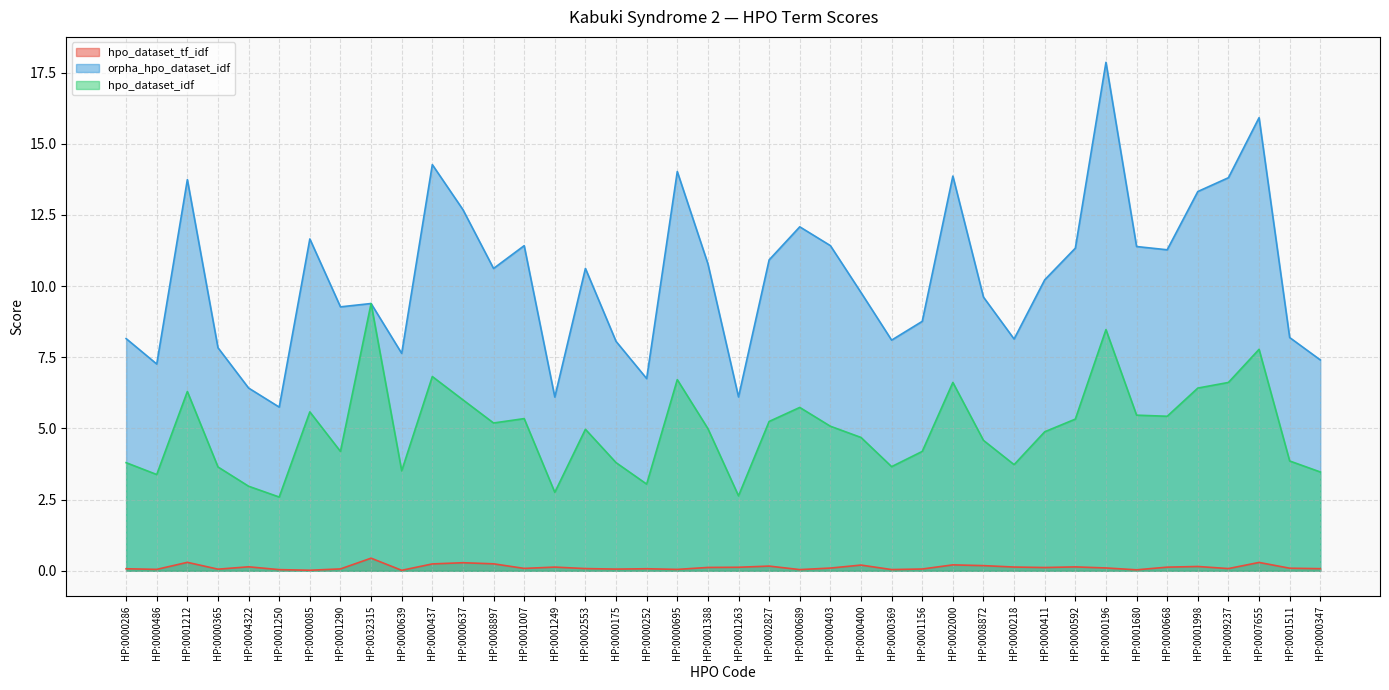

Reading left to right, what are all the values shown in this chart?

hpo_dataset_tf_idf: HP:0000286=0.1	HP:0000486=0.0	HP:0001212=0.3	HP:0000365=0.1	HP:0004322=0.1	HP:0001250=0.0	HP:0000085=0.0	HP:0001290=0.1	HP:0032315=0.4	HP:0000639=0.0	HP:0000437=0.2	HP:0000637=0.3	HP:0008897=0.2	HP:0001007=0.1	HP:0001249=0.1	HP:0002553=0.1	HP:0000175=0.1	HP:0000252=0.1	HP:0000695=0.0	HP:0001388=0.1	HP:0001263=0.1	HP:0002827=0.2	HP:0000689=0.0	HP:0000403=0.1	HP:0000400=0.2	HP:0000369=0.0	HP:0001156=0.1	HP:0002000=0.2	HP:0008872=0.2	HP:0000218=0.1	HP:0000411=0.1	HP:0000592=0.1	HP:0000196=0.1	HP:0001680=0.0	HP:0000668=0.1	HP:0001998=0.2	HP:0009237=0.1	HP:0007655=0.3	HP:0001511=0.1	HP:0000347=0.1
orpha_hpo_dataset_idf: HP:0000286=8.2	HP:0000486=7.3	HP:0001212=13.7	HP:0000365=7.8	HP:0004322=6.4	HP:0001250=5.8	HP:0000085=11.7	HP:0001290=9.3	HP:0032315=9.4	HP:0000639=7.6	HP:0000437=14.3	HP:0000637=12.7	HP:0008897=10.6	HP:0001007=11.4	HP:0001249=6.1	HP:0002553=10.6	HP:0000175=8.1	HP:0000252=6.8	HP:0000695=14.0	HP:0001388=10.8	HP:0001263=6.1	HP:0002827=10.9	HP:0000689=12.1	HP:0000403=11.4	HP:0000400=9.8	HP:0000369=8.1	HP:0001156=8.8	HP:0002000=13.9	HP:0008872=9.6	HP:0000218=8.1	HP:0000411=10.2	HP:0000592=11.3	HP:0000196=17.9	HP:0001680=11.4	HP:0000668=11.3	HP:0001998=13.3	HP:0009237=13.8	HP:0007655=15.9	HP:0001511=8.2	HP:0000347=7.4
hpo_dataset_idf: HP:0000286=3.8	HP:0000486=3.4	HP:0001212=6.3	HP:0000365=3.6	HP:0004322=3.0	HP:0001250=2.6	HP:0000085=5.6	HP:0001290=4.2	HP:0032315=9.4	HP:0000639=3.5	HP:0000437=6.8	HP:0000637=6.0	HP:0008897=5.2	HP:0001007=5.3	HP:0001249=2.8	HP:0002553=5.0	HP:0000175=3.8	HP:0000252=3.0	HP:0000695=6.7	HP:0001388=5.0	HP:0001263=2.6	HP:0002827=5.2	HP:0000689=5.7	HP:0000403=5.1	HP:0000400=4.7	HP:0000369=3.7	HP:0001156=4.2	HP:0002000=6.6	HP:0008872=4.6	HP:0000218=3.7	HP:0000411=4.9	HP:0000592=5.3	HP:0000196=8.5	HP:0001680=5.5	HP:0000668=5.4	HP:0001998=6.4	HP:0009237=6.6	HP:0007655=7.8	HP:0001511=3.9	HP:0000347=3.5